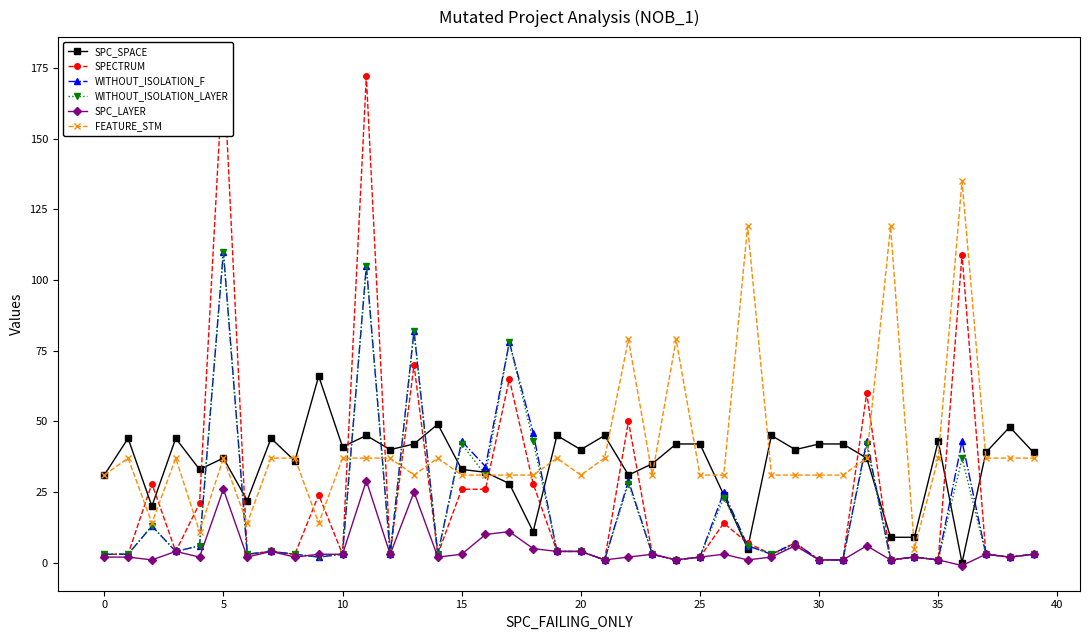

Is the value of FEATURE_STM at 35 greater than the value of WITHOUT_ISOLATION_LAYER at 0?

Yes